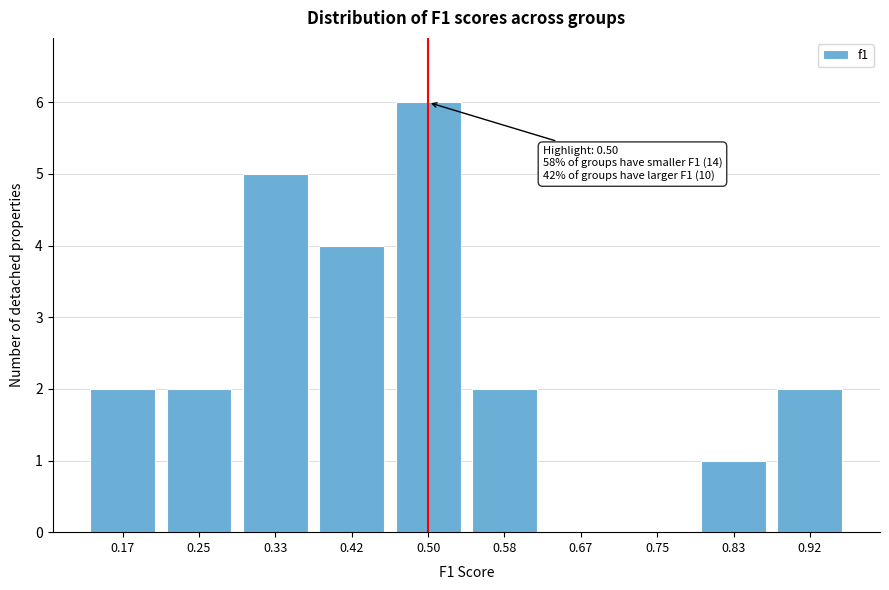

Reading left to right, list all the values displayed in this chart.

0.17=2	0.25=2	0.33=5	0.42=4	0.50=6	0.58=2	0.67=0	0.75=0	0.83=1	0.92=2